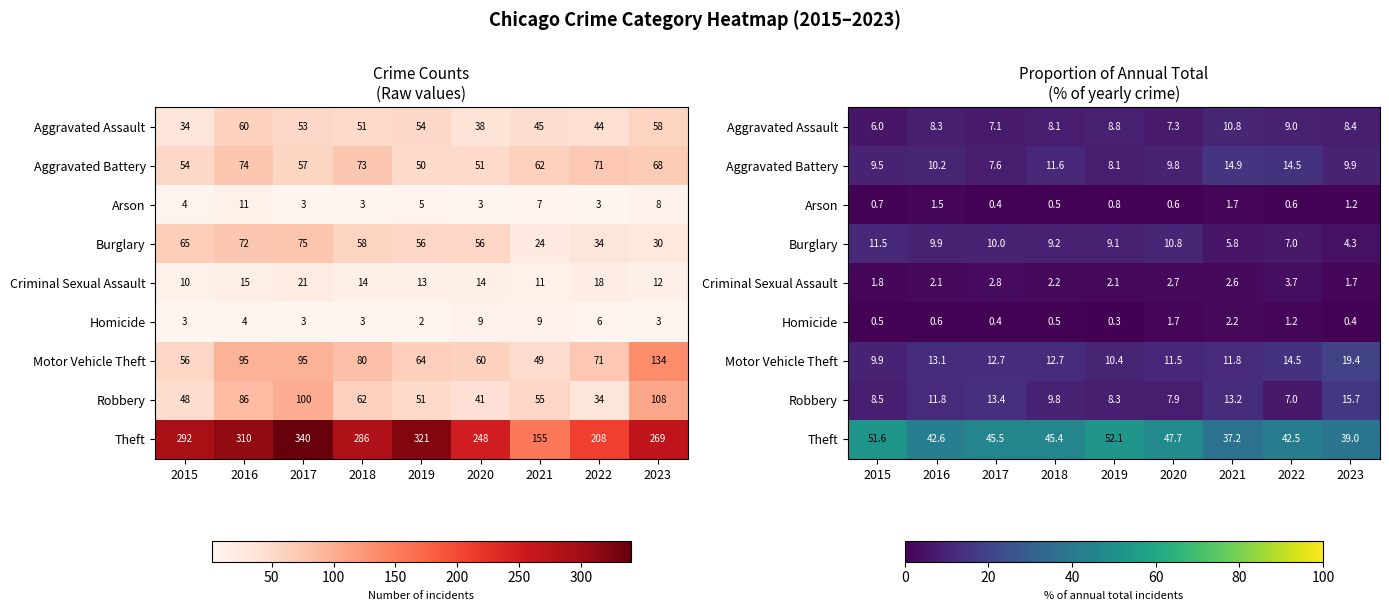

At how many categories does at least one series exceed 2?

9